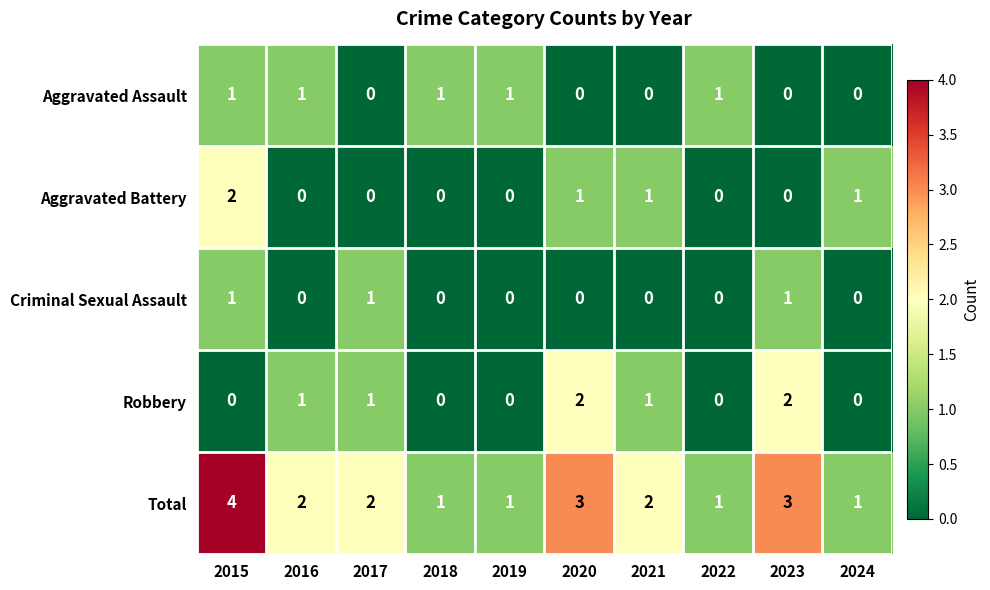

What is the total value across all series at 2020?

6